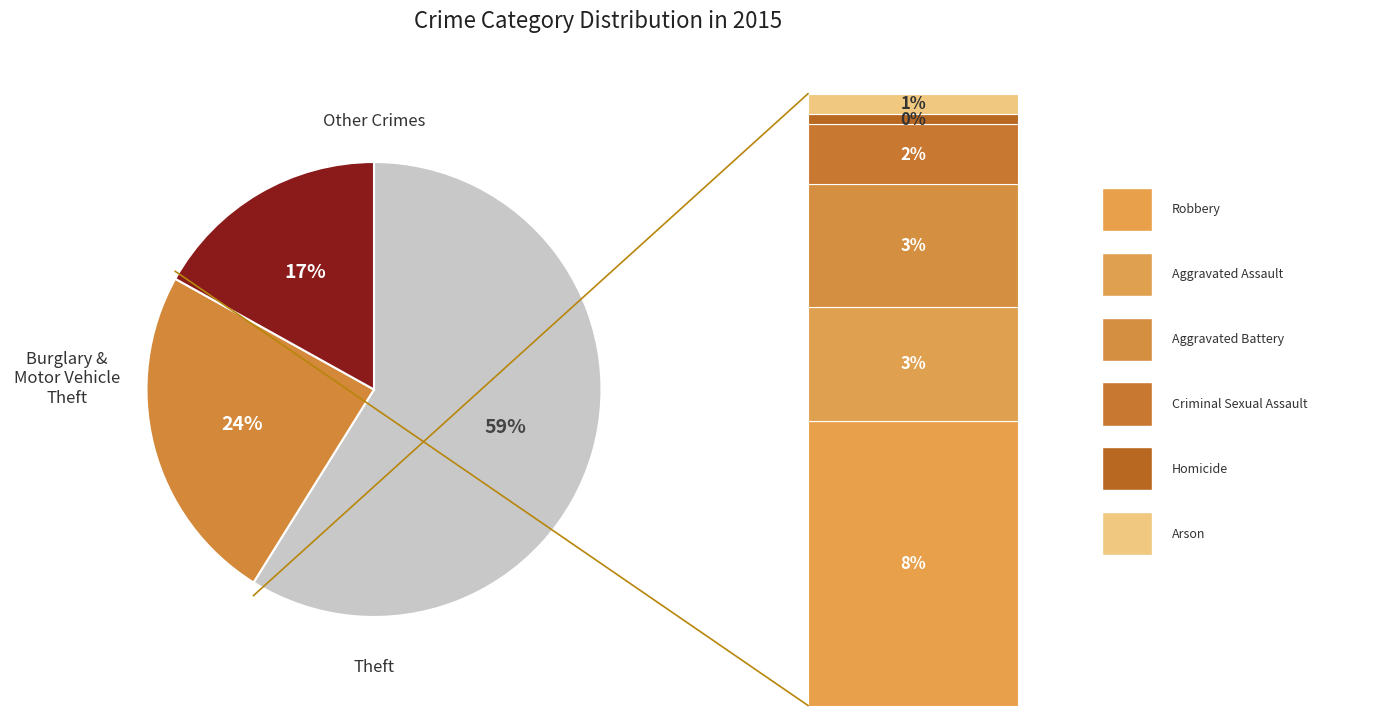

What is the ratio of the value at Burglary to the value at Arson?

21.6